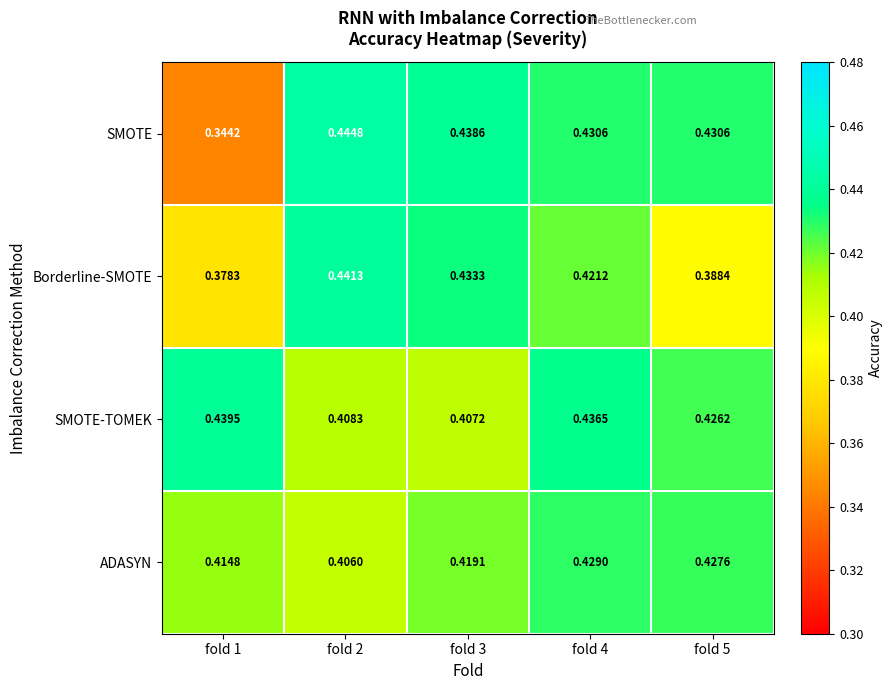

List the series in order of their peak value, highest first.

SMOTE, Borderline-SMOTE, SMOTE-TOMEK, ADASYN